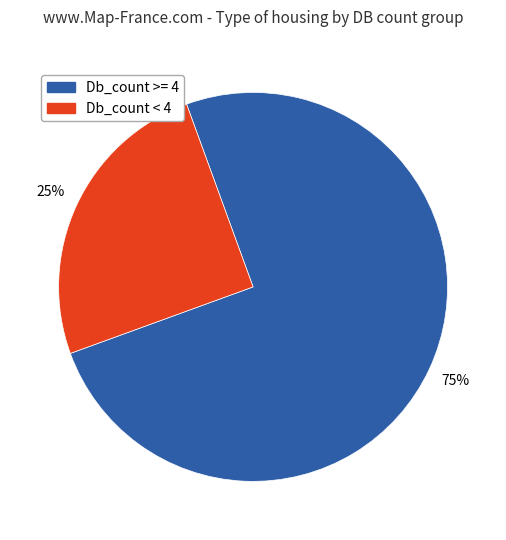

To the nearest percent, what is the difference between the largest and smallest slice percentages?

50%